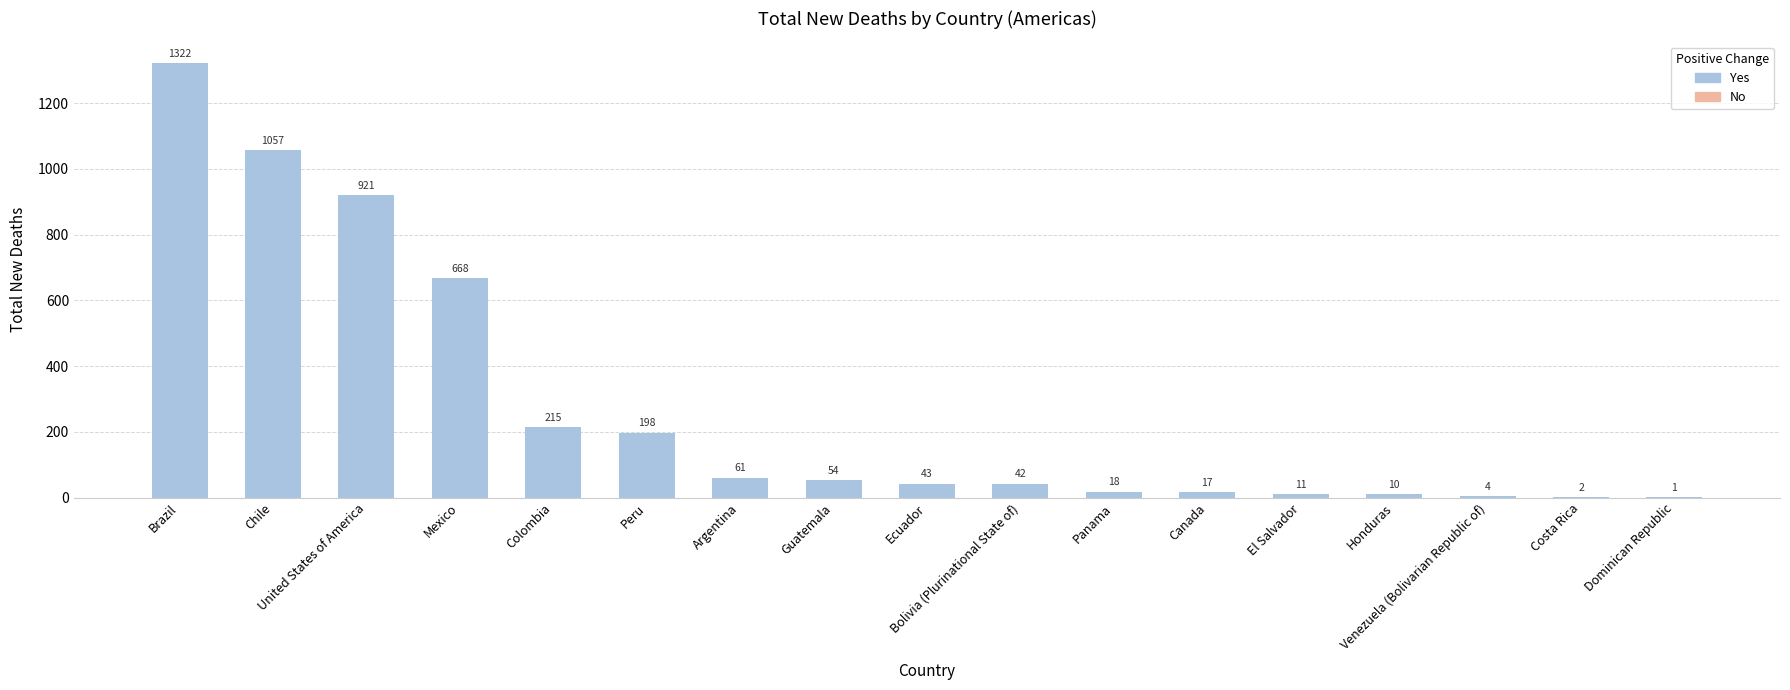

Is it true that the value at Bolivia (Plurinational State of) is 42?

True